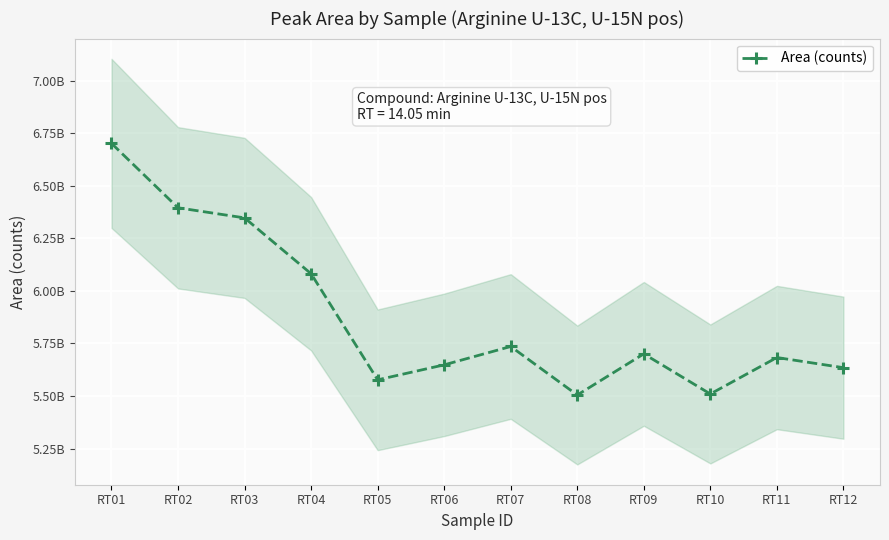

The value at RT05 is 5576763865. True or false?

True